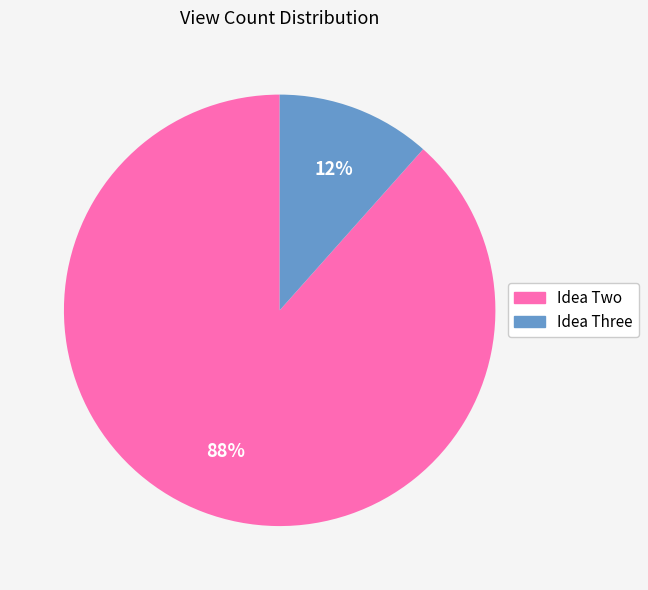

Is it true that Idea Three is 4% of the pie?

False